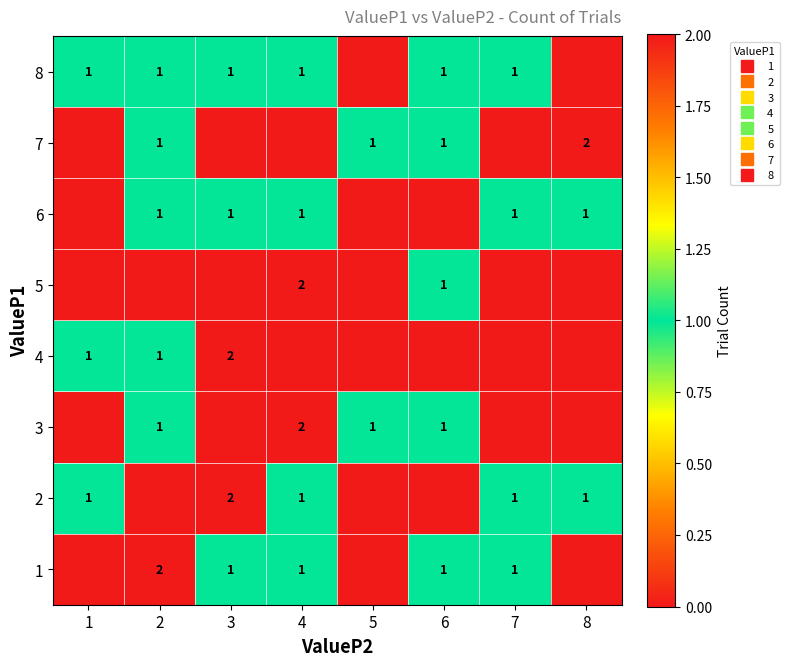

At how many categories does at least one series exceed 1?

4